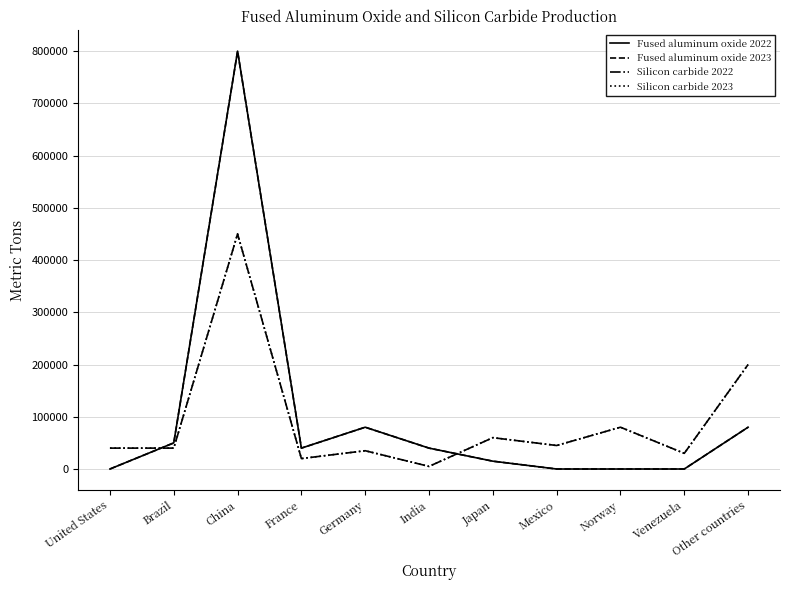

In Silicon carbide 2023, how many points are higher than both neighbors (excluding endpoints)?

4